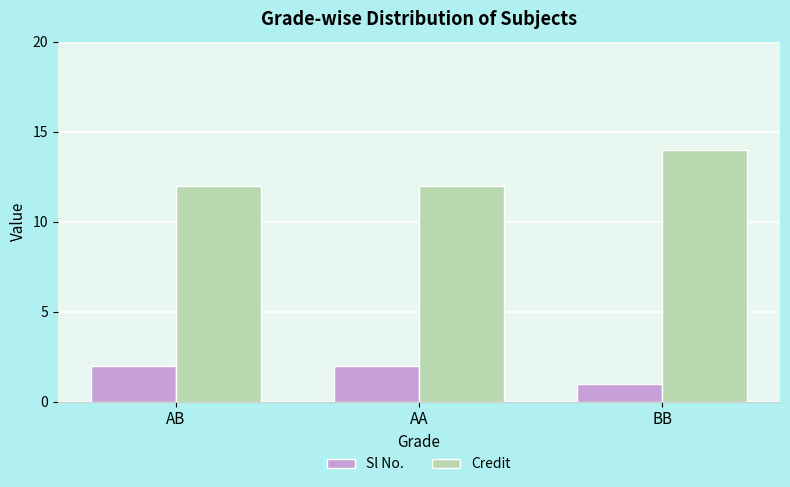

Reading left to right, what are all the values shown in this chart?

Sl No.: 2	2	1
Credit: 12	12	14